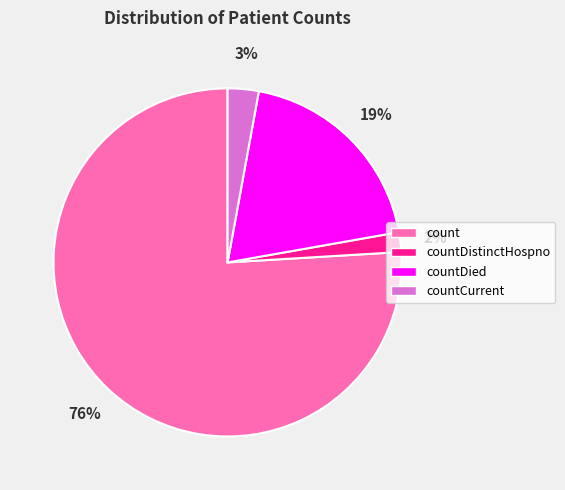

Is it true that countCurrent is 3% of the pie?

True